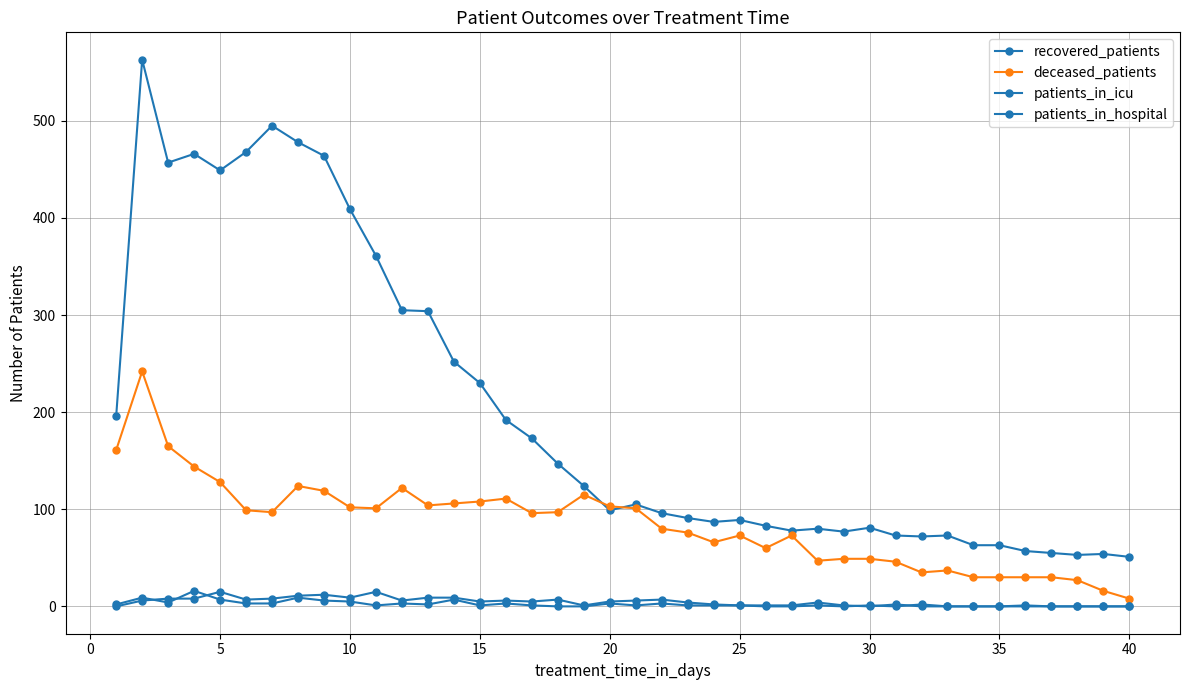

Which series has the largest total across all categories?

recovered_patients